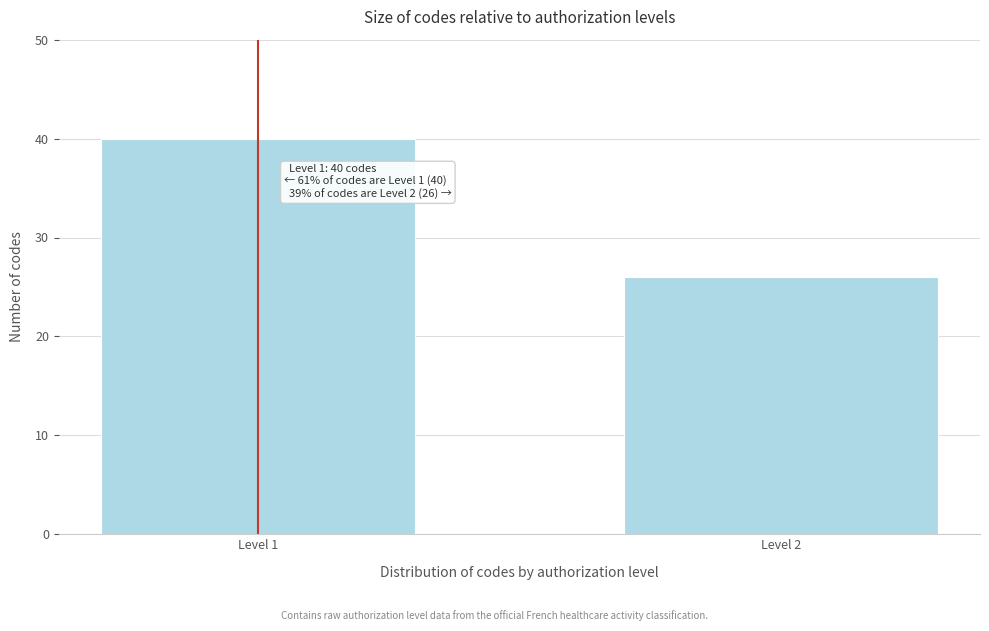

Reading left to right, extract all data points from this chart.

40	26